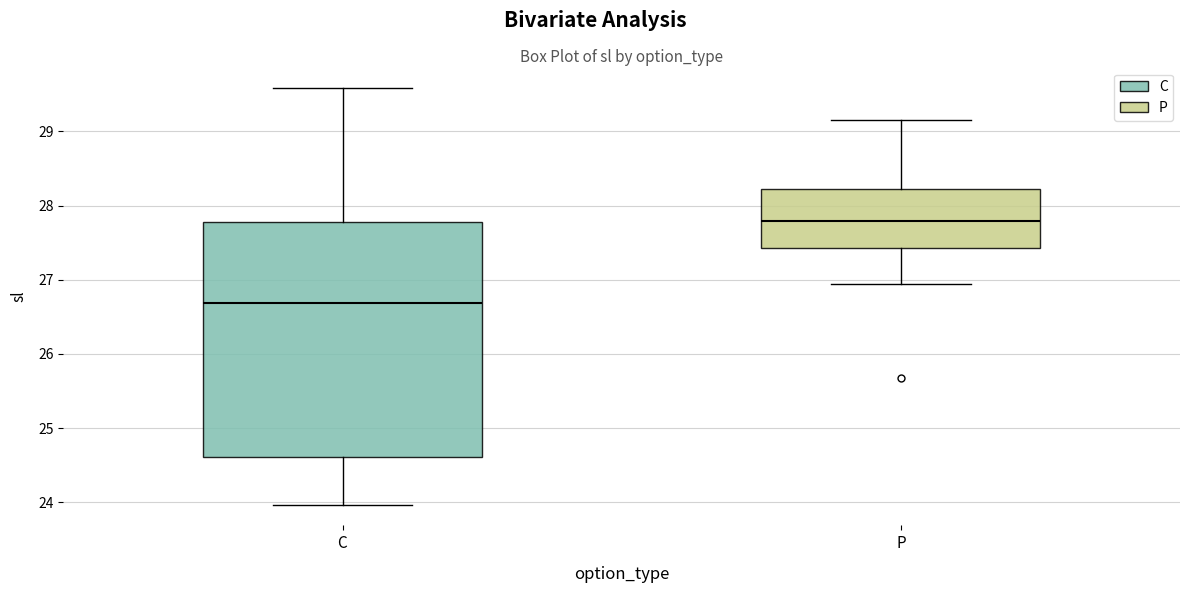

Reading left to right, transcribe this box plot: for each box, give where its median line is, the range the box spans, and where its two whiskers end, as read against the y-axis. The values are not printed on the chart, so give them approximately, as read against the axis.

C: median 26.7, box 24.6 to 27.8, whiskers 24.0 to 29.6
P: median 27.8, box 27.4 to 28.2, whiskers 26.9 to 29.2